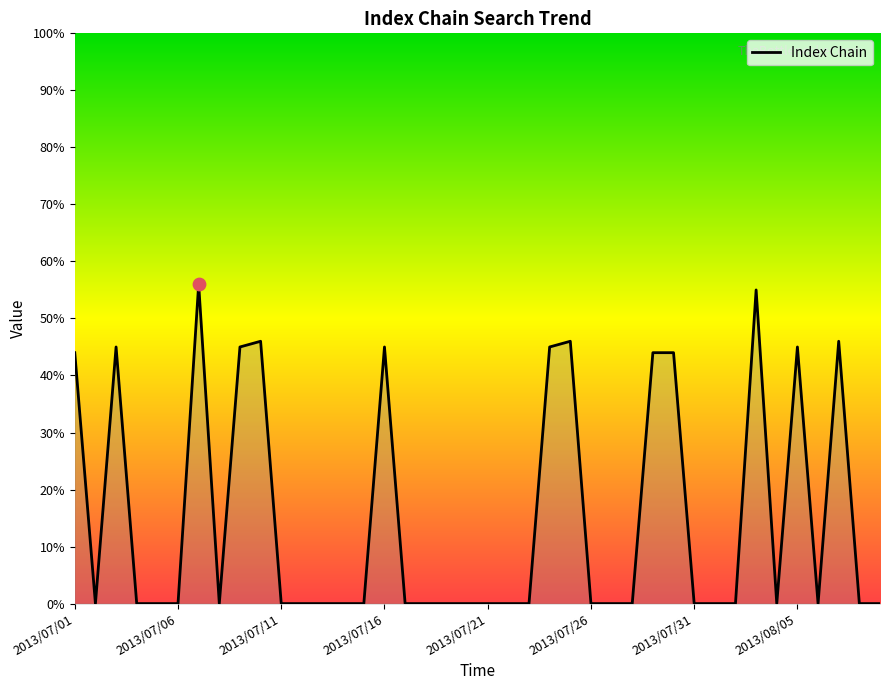

What is the maximum value shown in the chart?

56